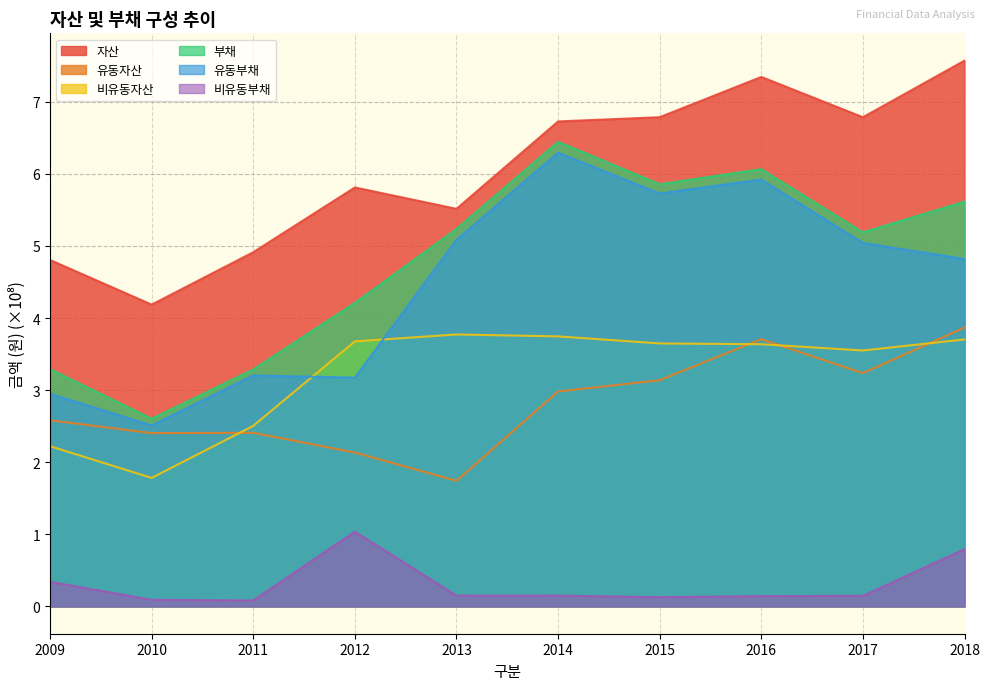

What is the difference between the 자산 values at 2013 and 2010?

1.3